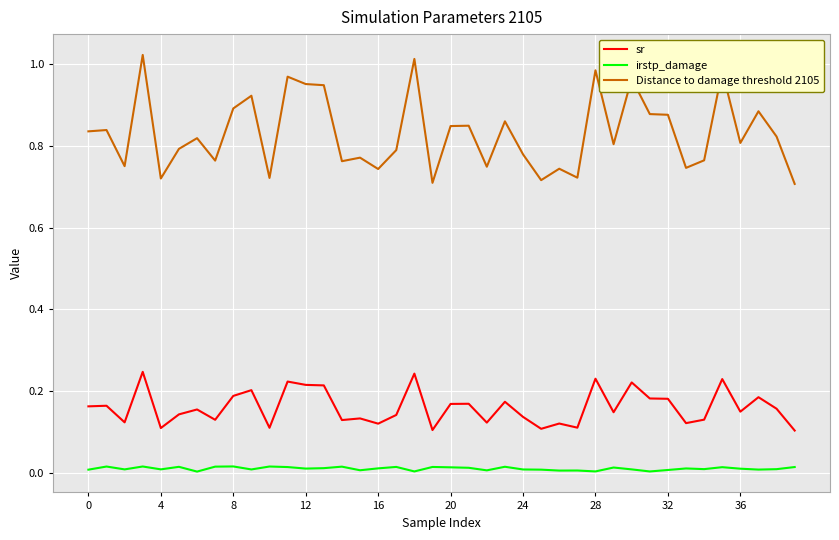

Which series has the widest spread of values?

Distance to damage threshold 2105